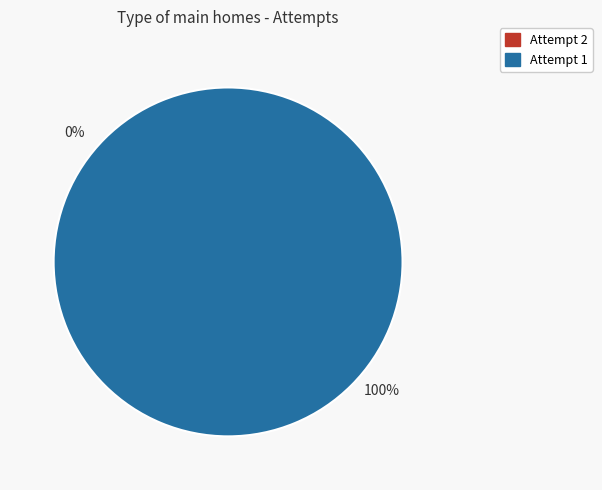

To the nearest percent, what is the difference between the largest and smallest slice percentages?

100%